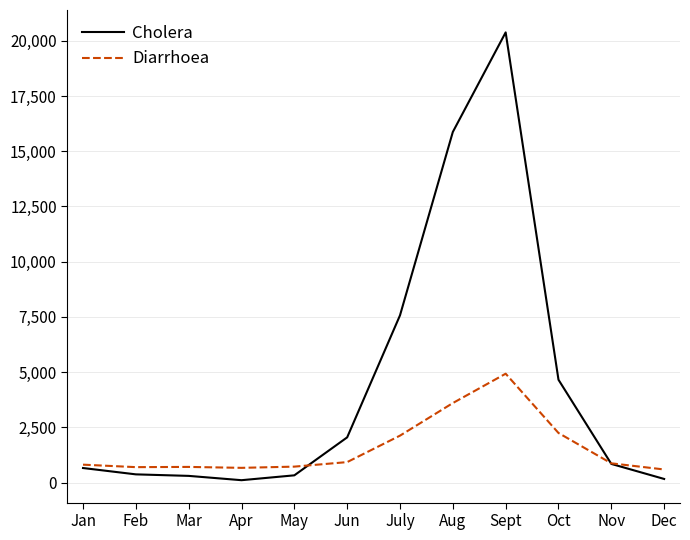

At which category is the sum across all series the highest?

Sept